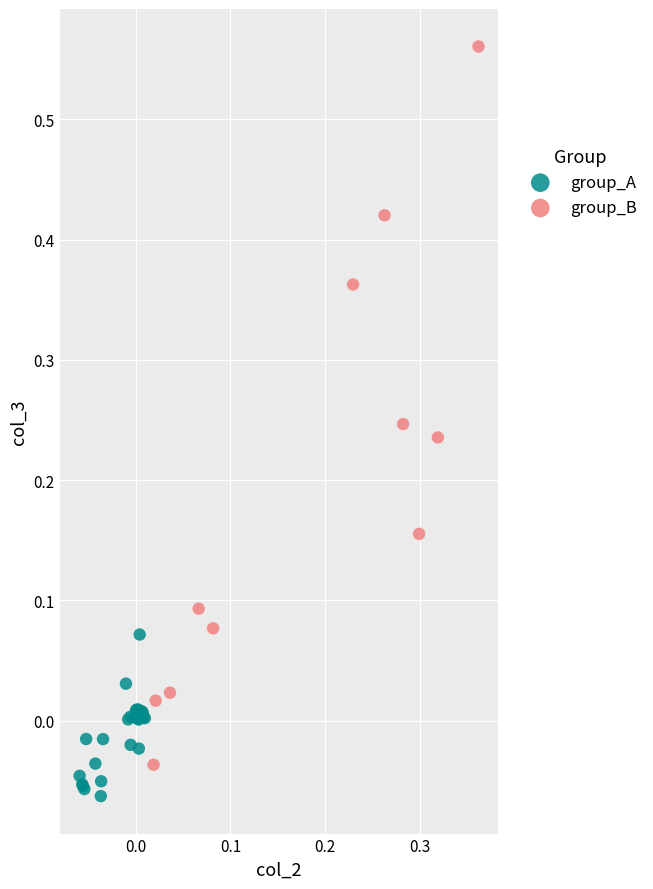

Which series contains the highest Y value?

group_B